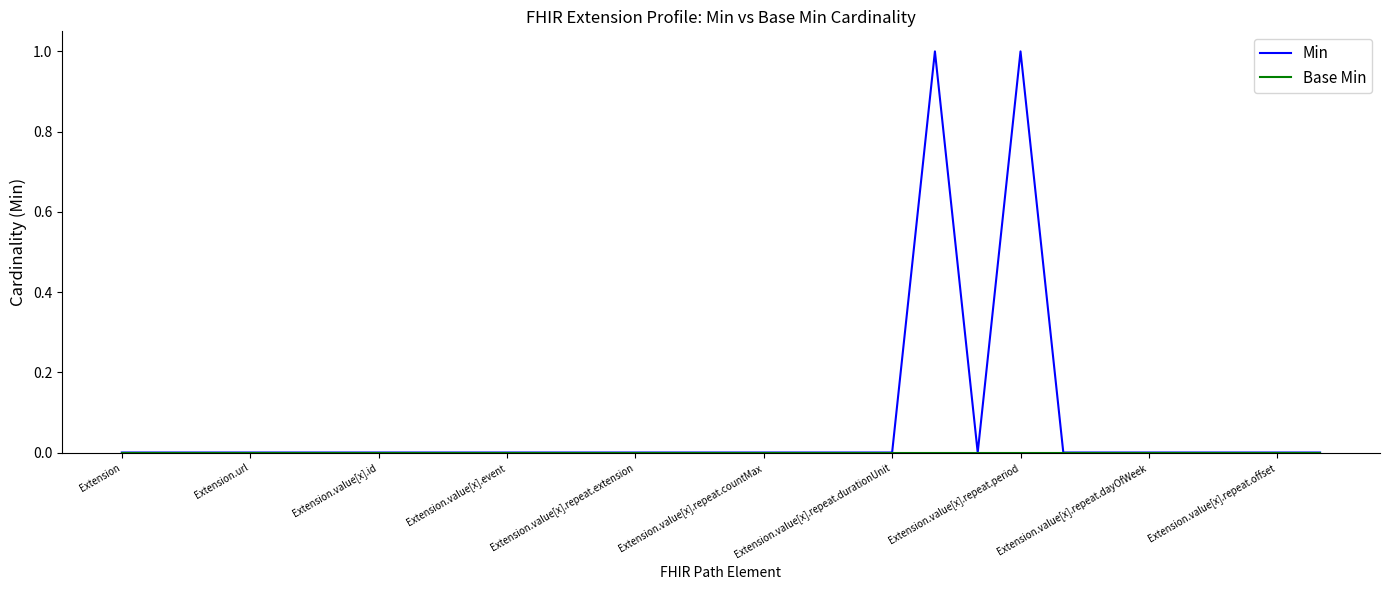

Which series has the largest total across all categories?

Min